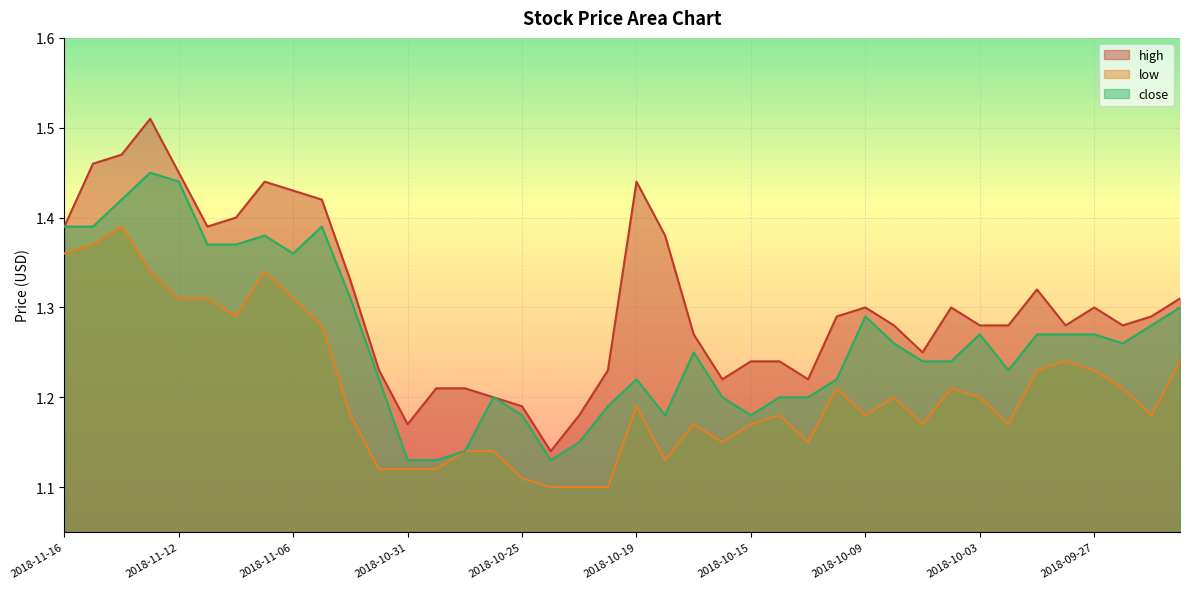

Does the chart display data point markers on the line(s)?

No